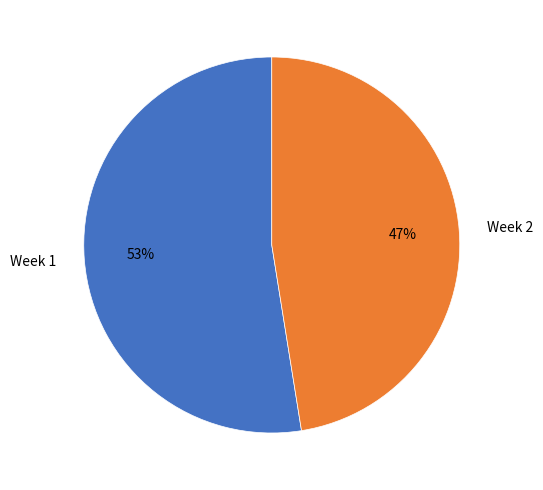

Is it true that Week 1 is 53% of the pie?

True